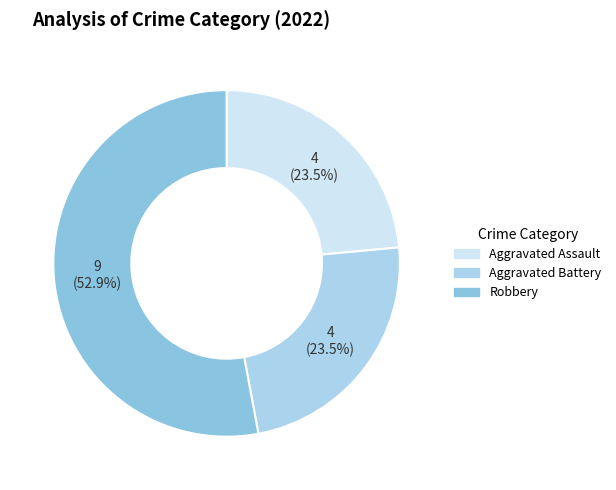

How many slices are in this pie chart?

3